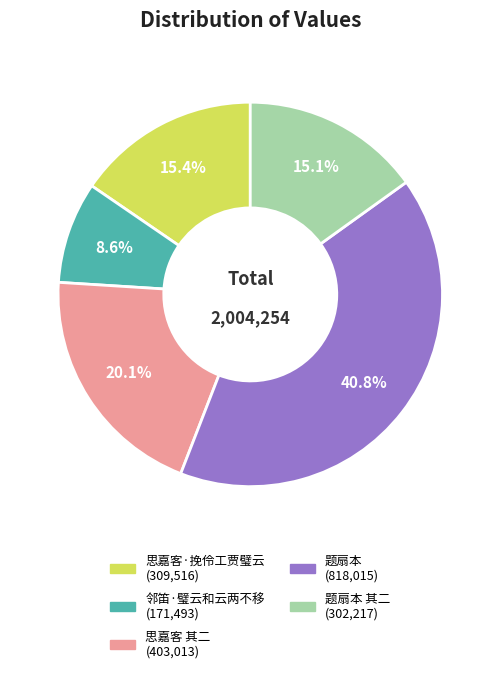

Is there any slice that represents more than half of the pie?

No